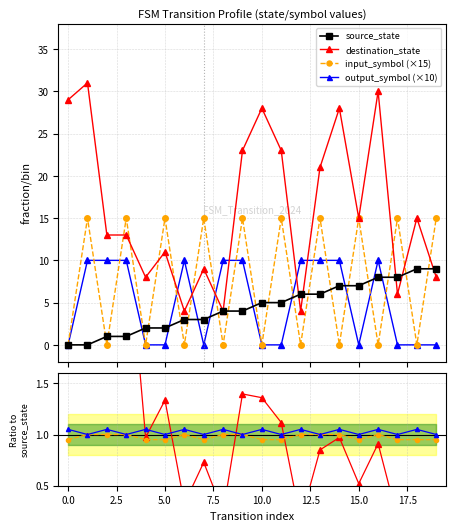

What is the value of the source_state point at the 8th from the left?

3